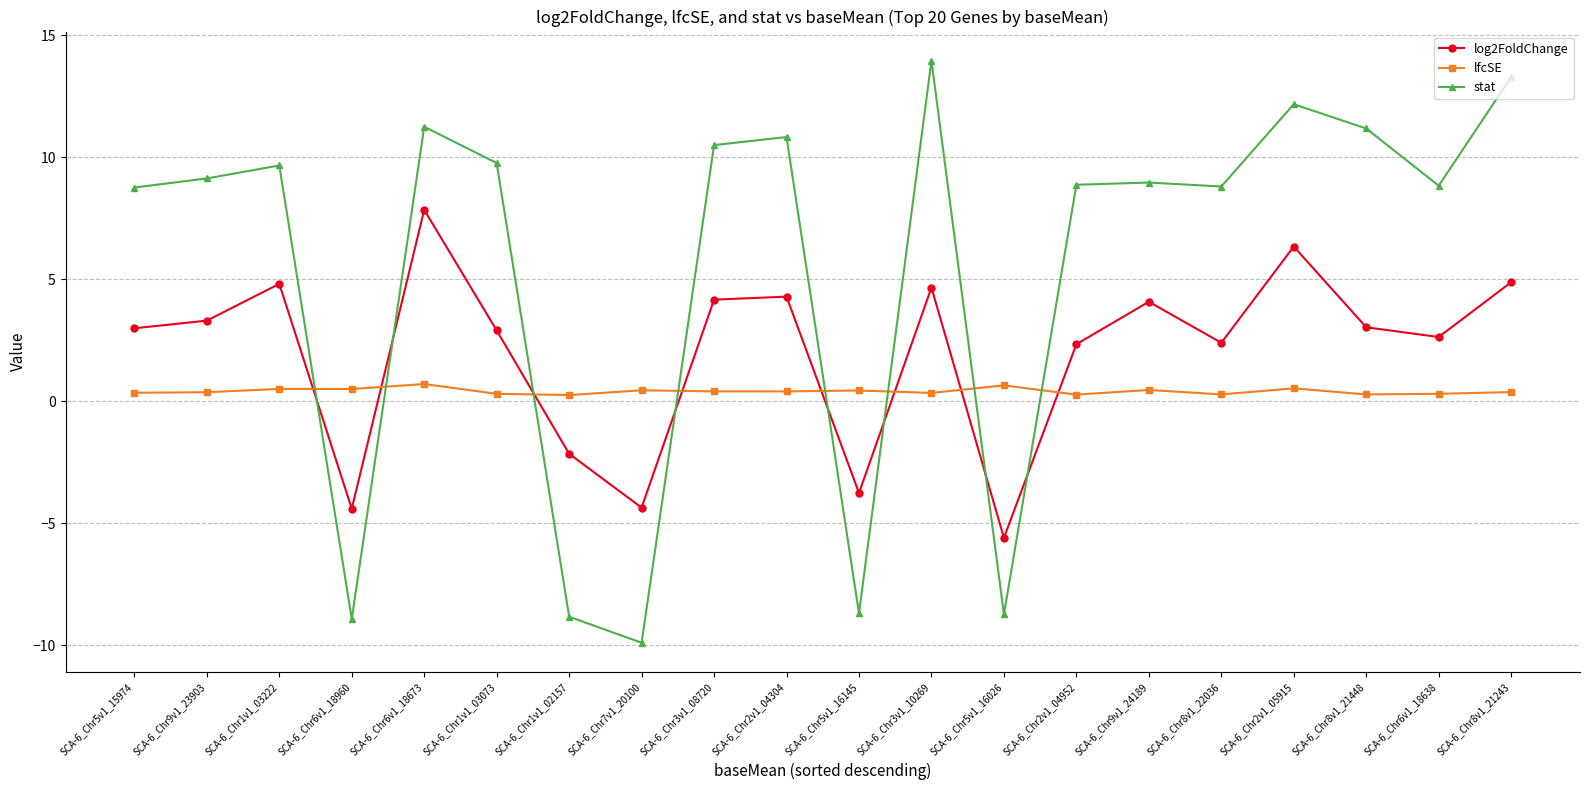

What is the maximum value for stat?

13.9